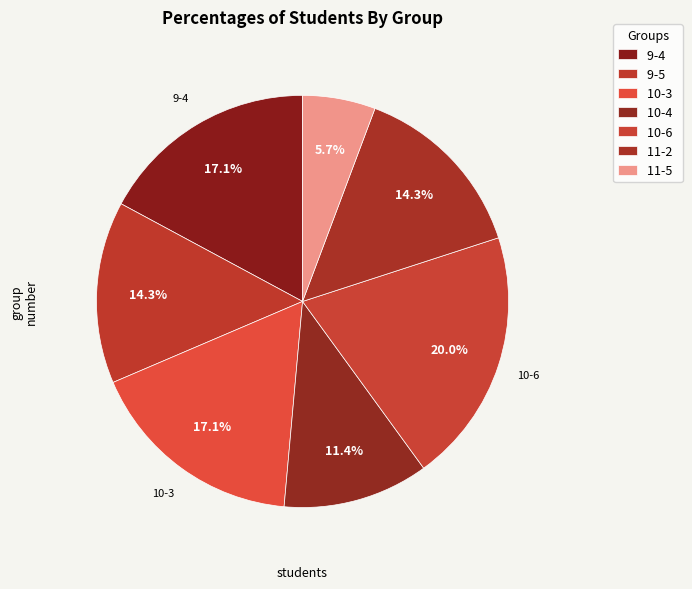

Count the number of slices in the pie.

7